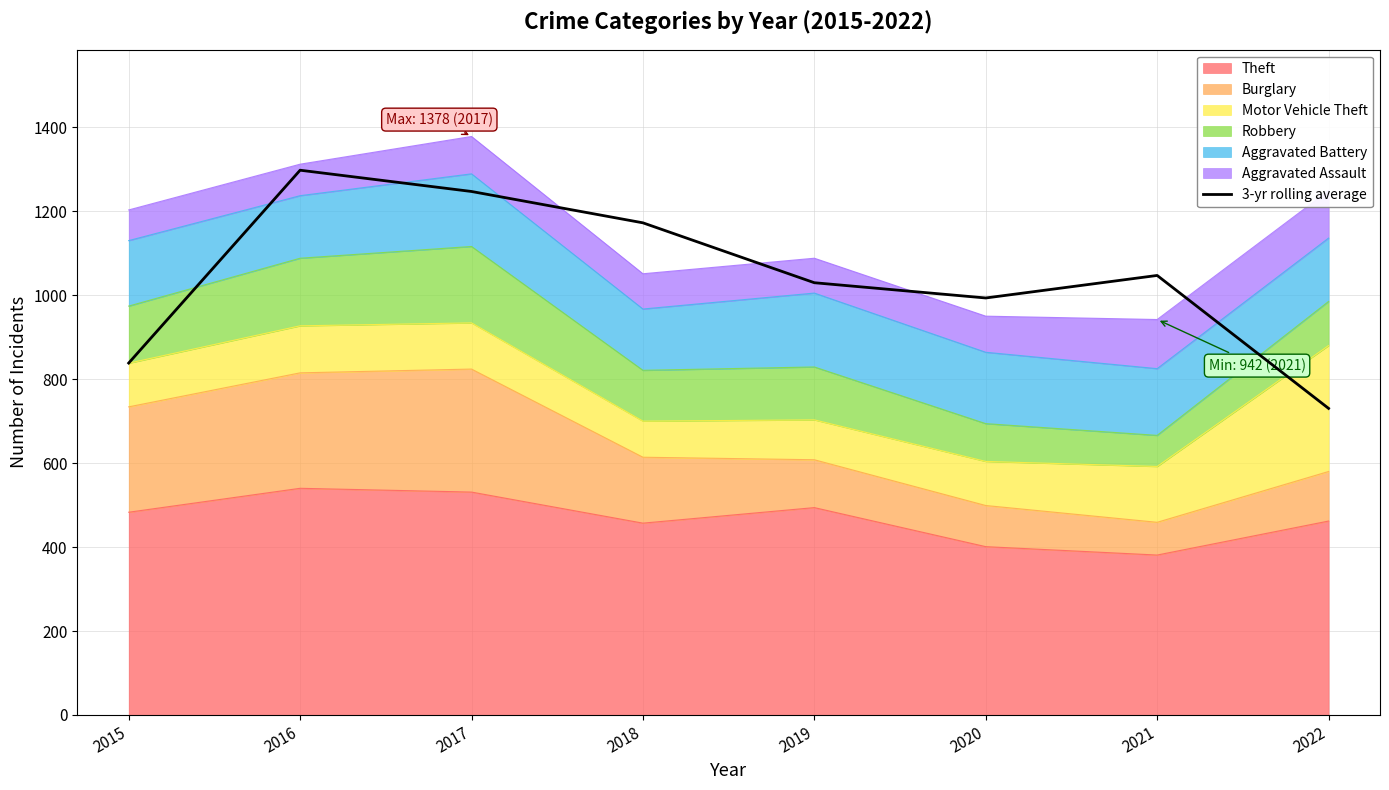

How many points are higher than both their immediate neighbors (excluding endpoints)?

2